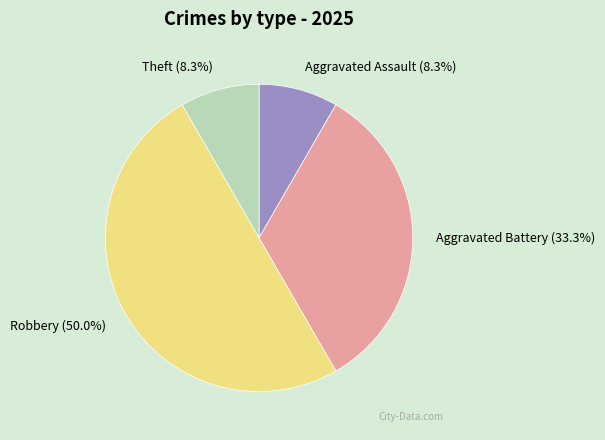

The Aggravated Battery slice represents 33% of the pie. True or false?

True